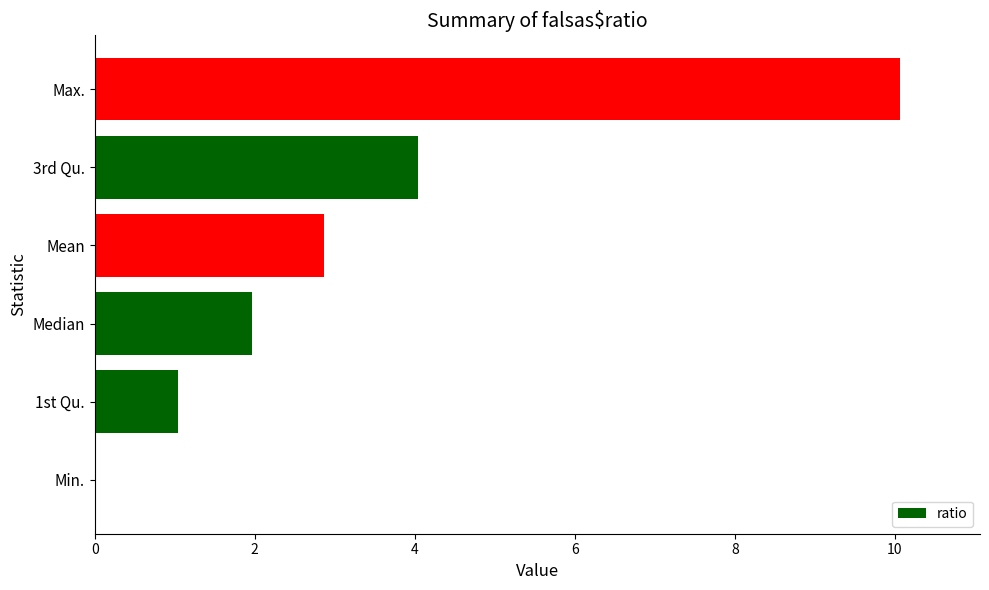

The chart shows a value of 0.0 at Min.. True or false?

True